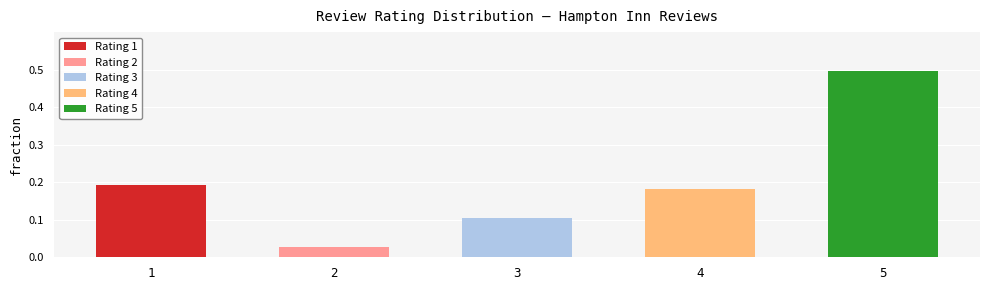

Rank the categories by value from highest to lowest.

5, 1, 4, 3, 2